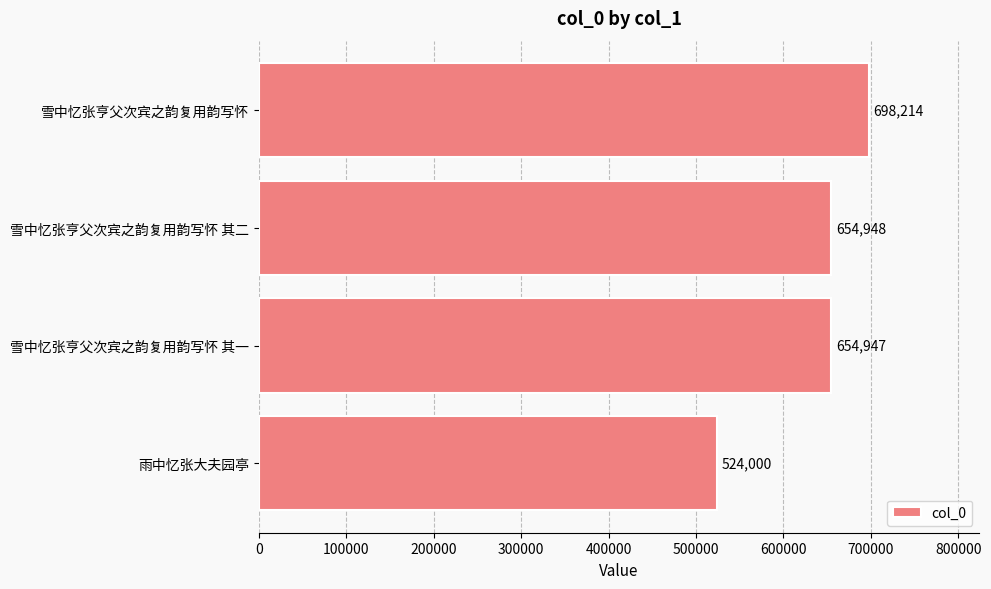

How many bars are there in total?

4